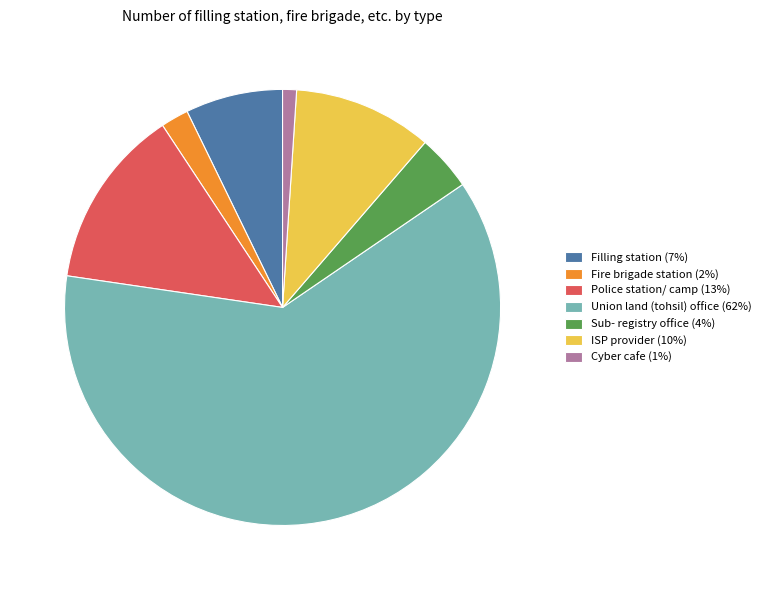

Which category has the biggest portion of the pie?

Union land (tohsil) office (62%)